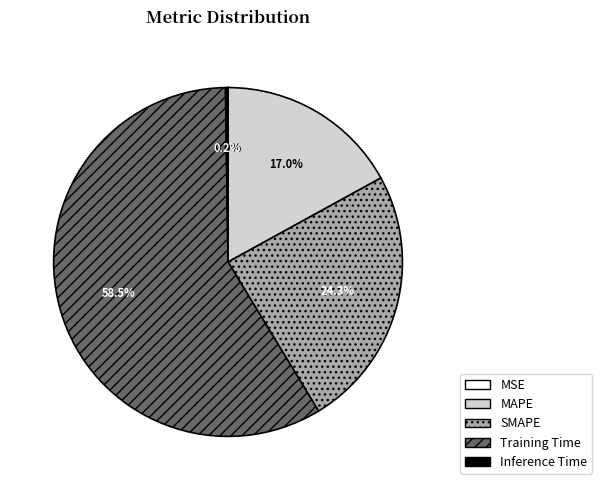

What is the largest slice in the pie chart?

Training Time